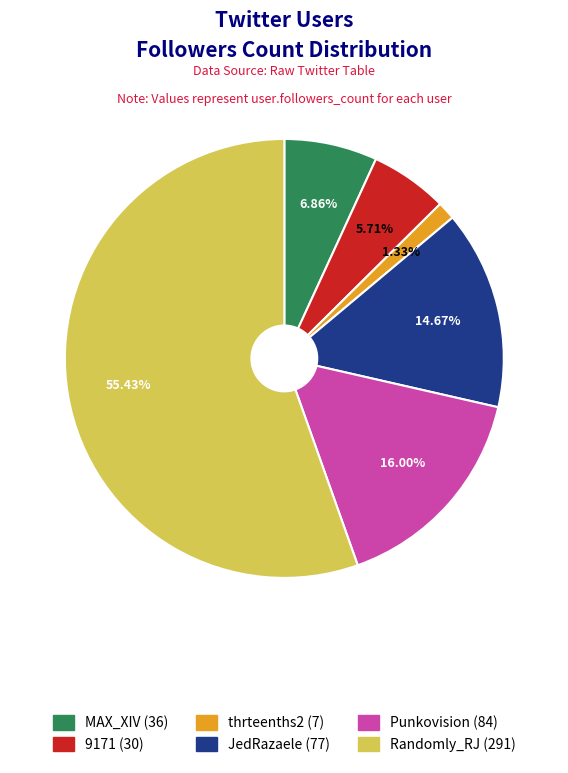

To the nearest percent, what portion does 9171 represent?

6%